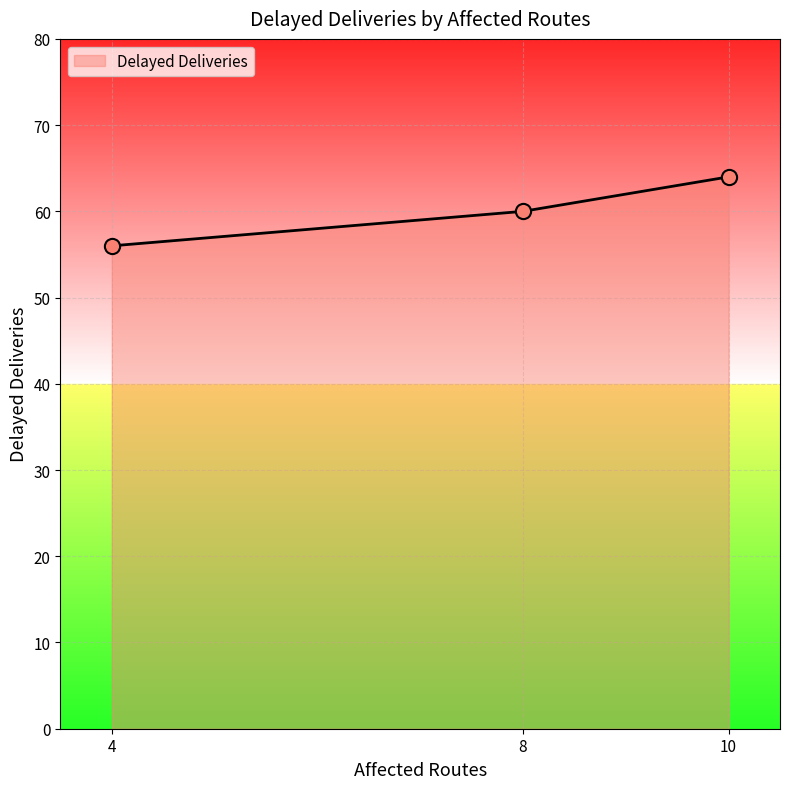

Between 4 and 8, which is larger?

8